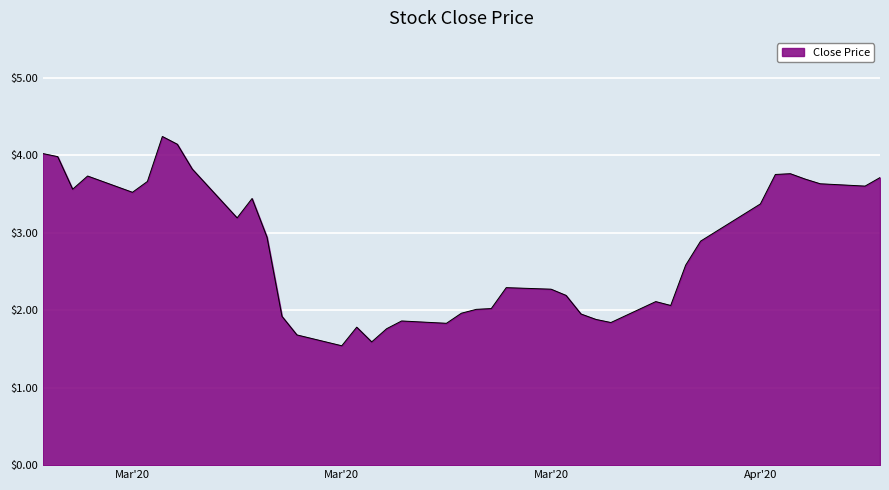

What is the maximum value shown in the chart?

4.2